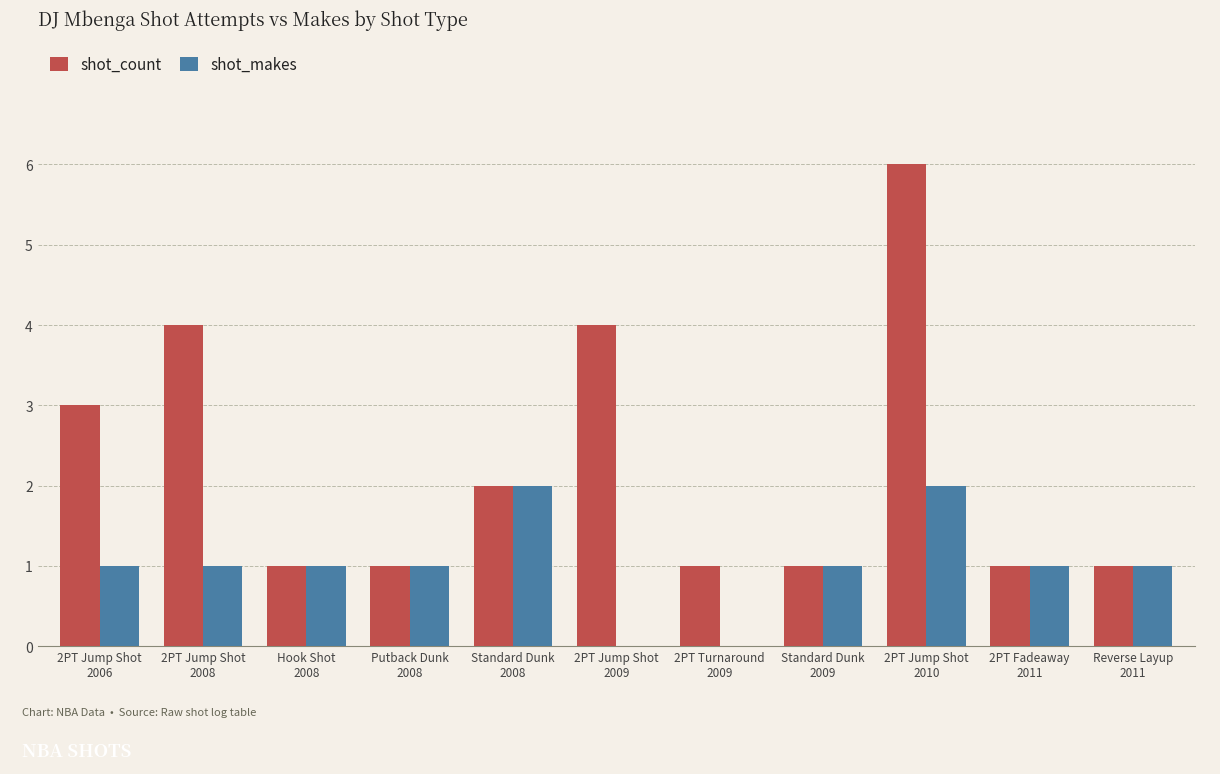

Which series changed the most between 2PT Jump Shot
2006 and 2PT Jump Shot
2010?

shot_count